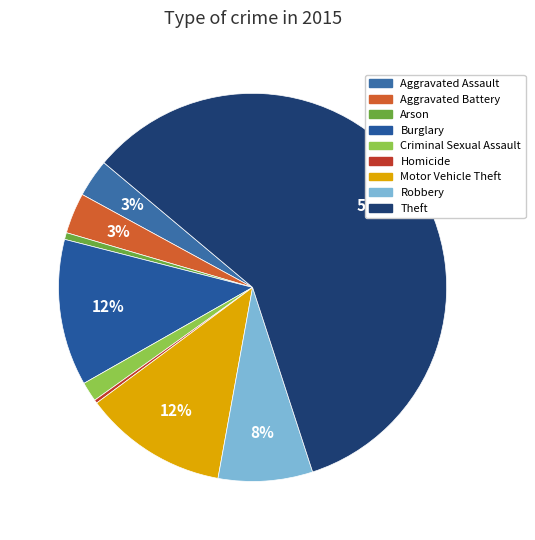

What is the ratio of the value at Burglary to the value at Homicide?

43.2